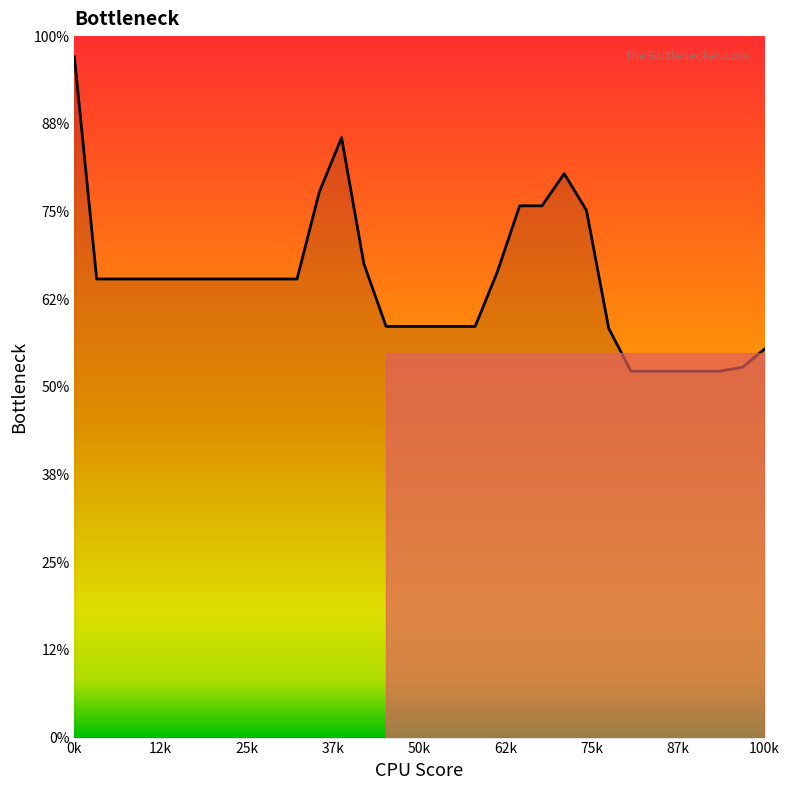

Reading left to right, extract all data points from this chart.

15.5	10.5	10.5	10.5	10.5	10.5	10.5	10.5	10.5	10.5	10.5	12.4	13.7	10.8	9.4	9.4	9.4	9.4	9.4	10.6	12.1	12.1	12.9	12.0	9.3	8.4	8.4	8.4	8.4	8.4	8.4	8.9